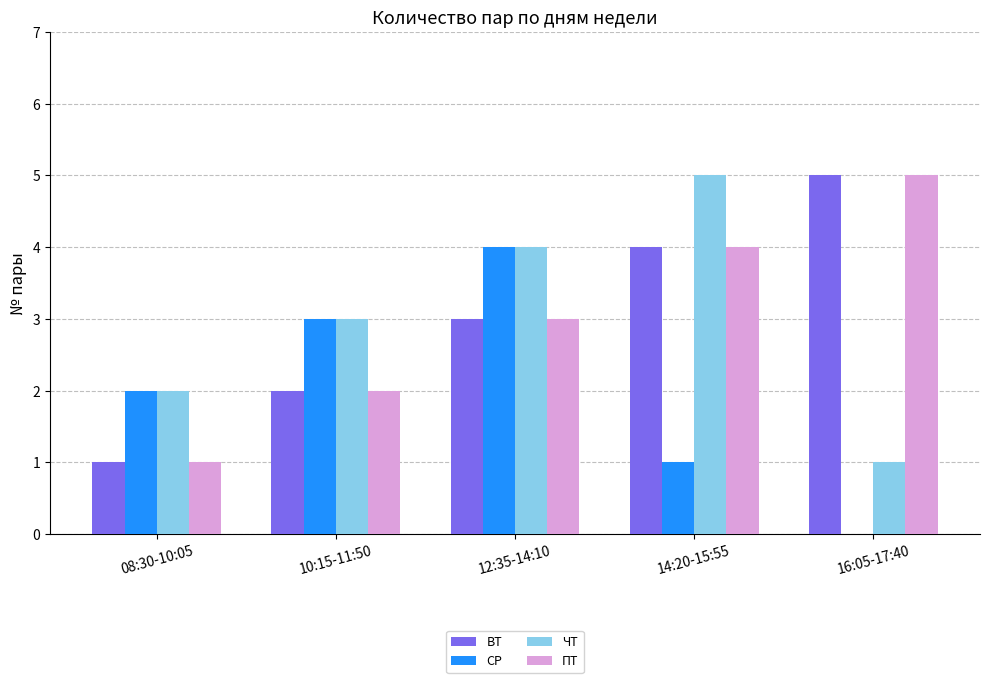

How many groups of bars are there?

5